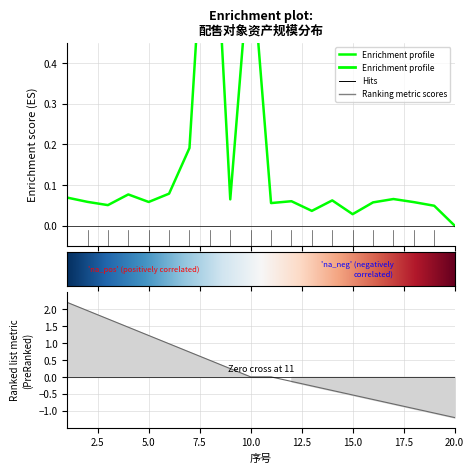

How many data points are above 0?

19